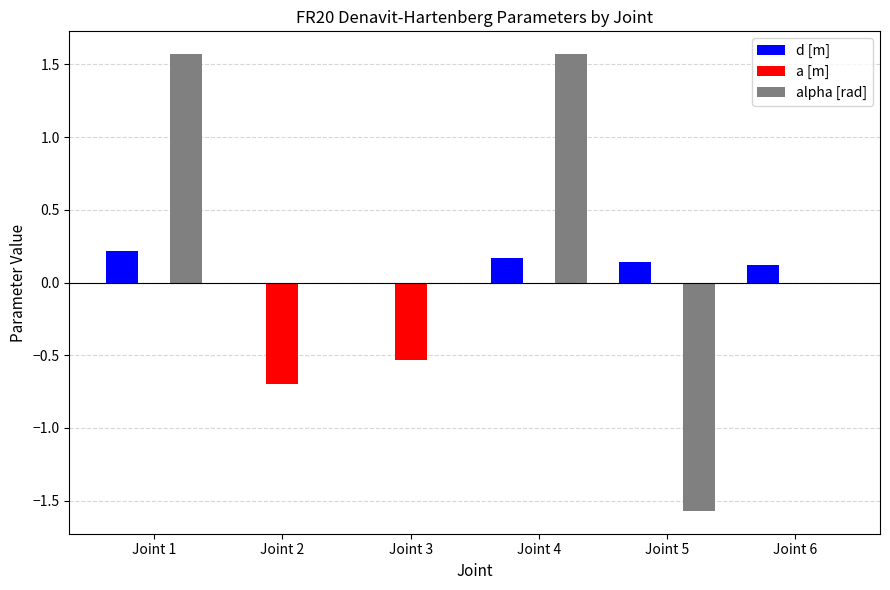

True or false: a [m] has a value of 0.0 at Joint 4.

True